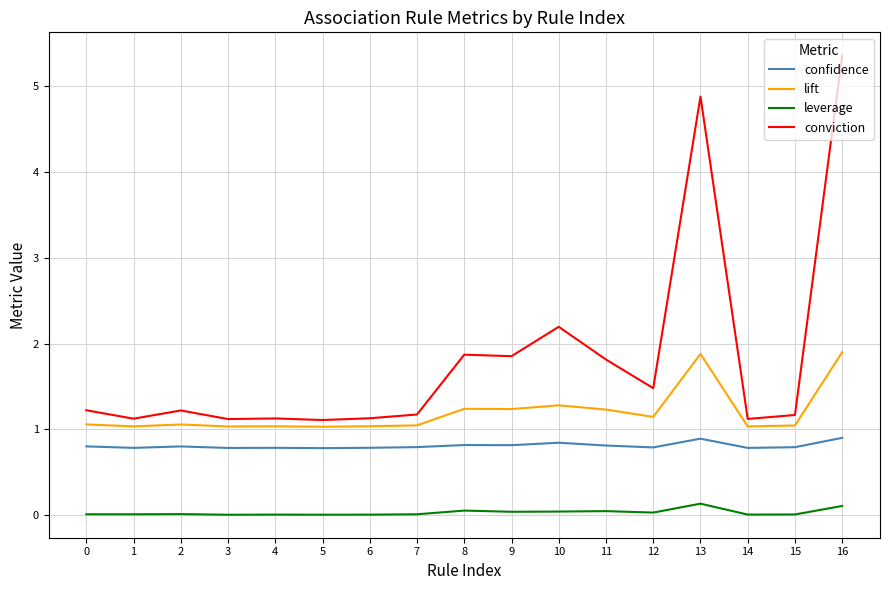

Which label corresponds to the largest value in the chart?

16